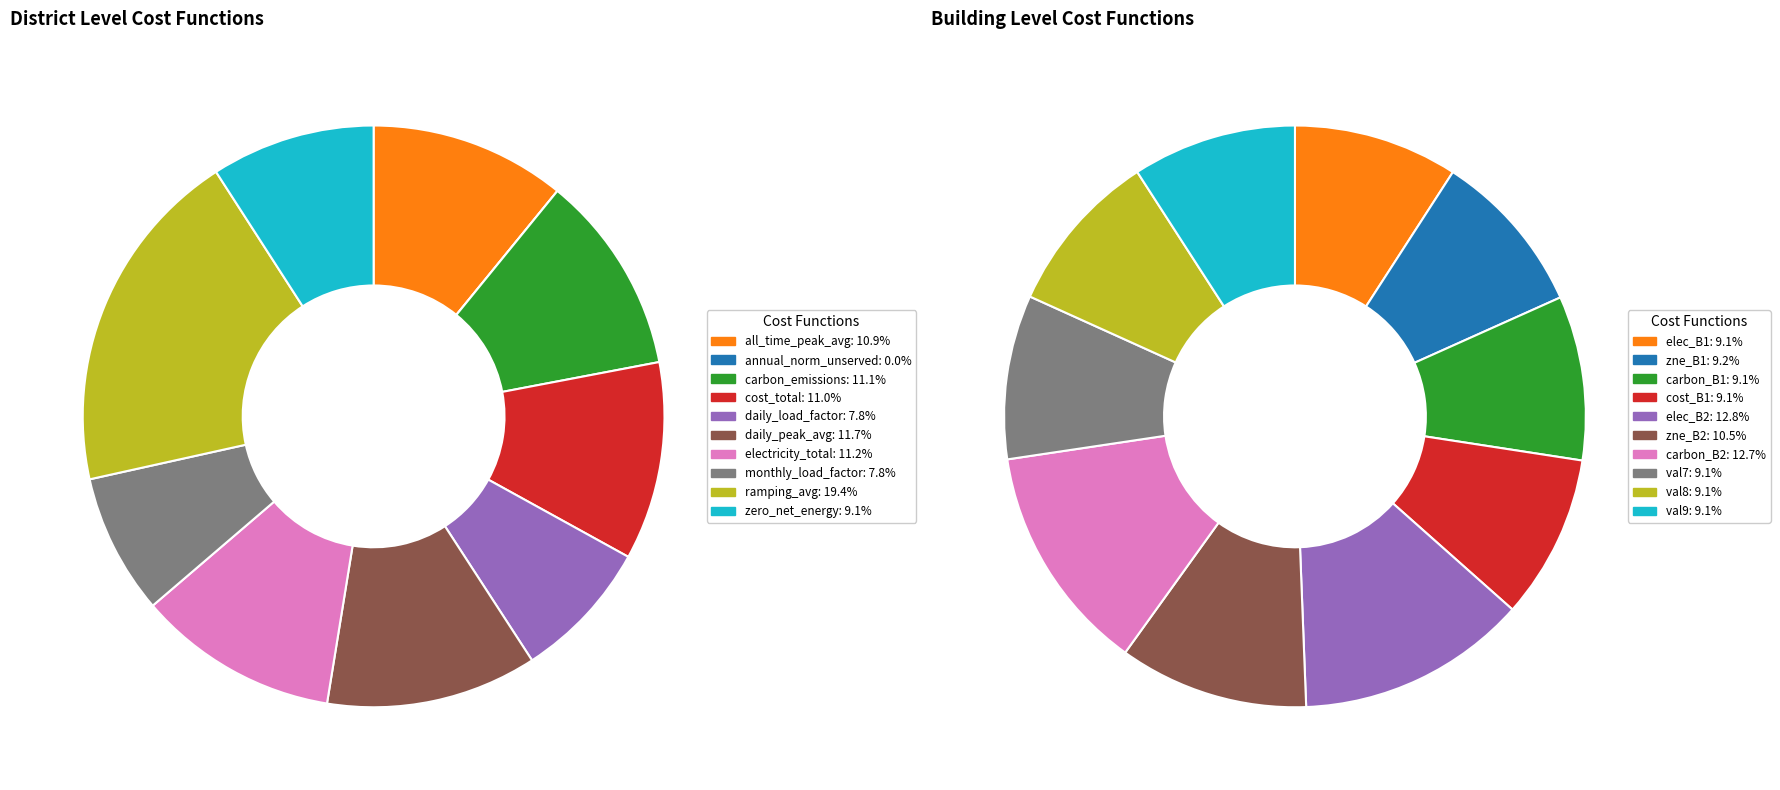

Is the sum of 8 and 6 greater than half?

No